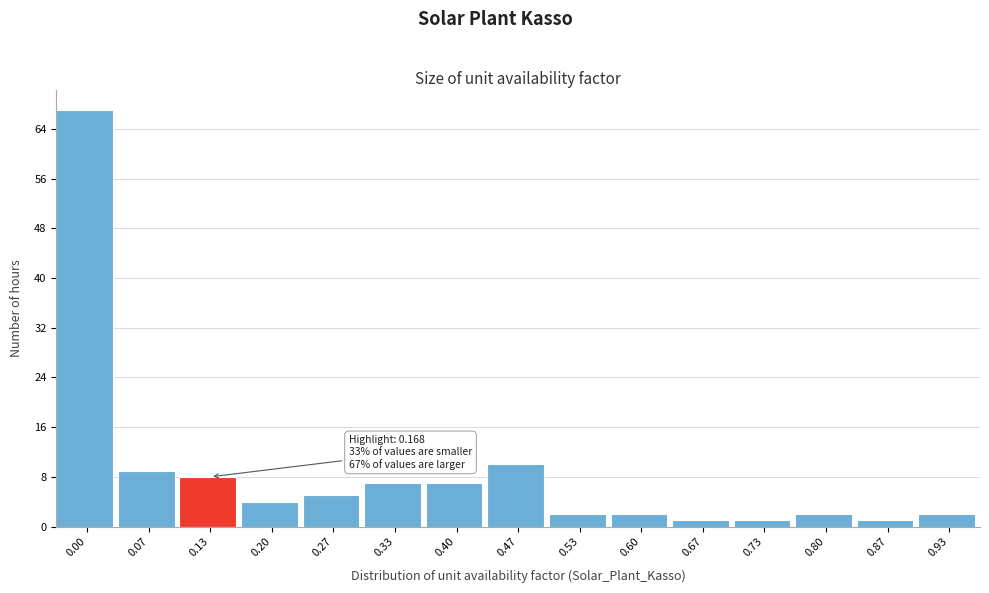

Reading left to right, transcribe all the data shown in this chart.

0.00=67	0.07=9	0.13=8	0.20=4	0.27=5	0.33=7	0.40=7	0.47=10	0.53=2	0.60=2	0.67=1	0.73=1	0.80=2	0.87=1	0.93=2